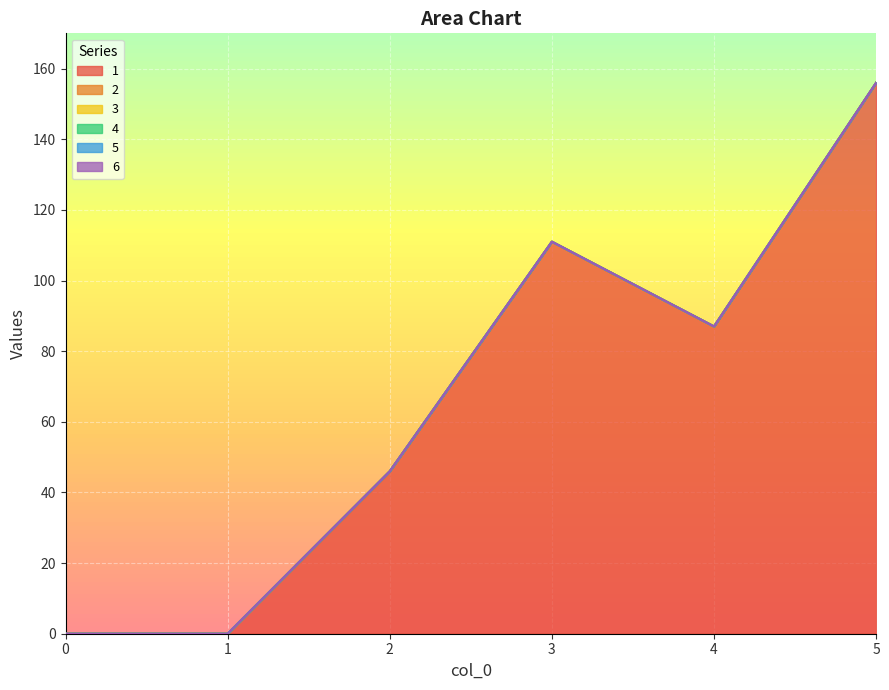

What are all the series names shown in the legend?

1, 2, 3, 4, 5, 6